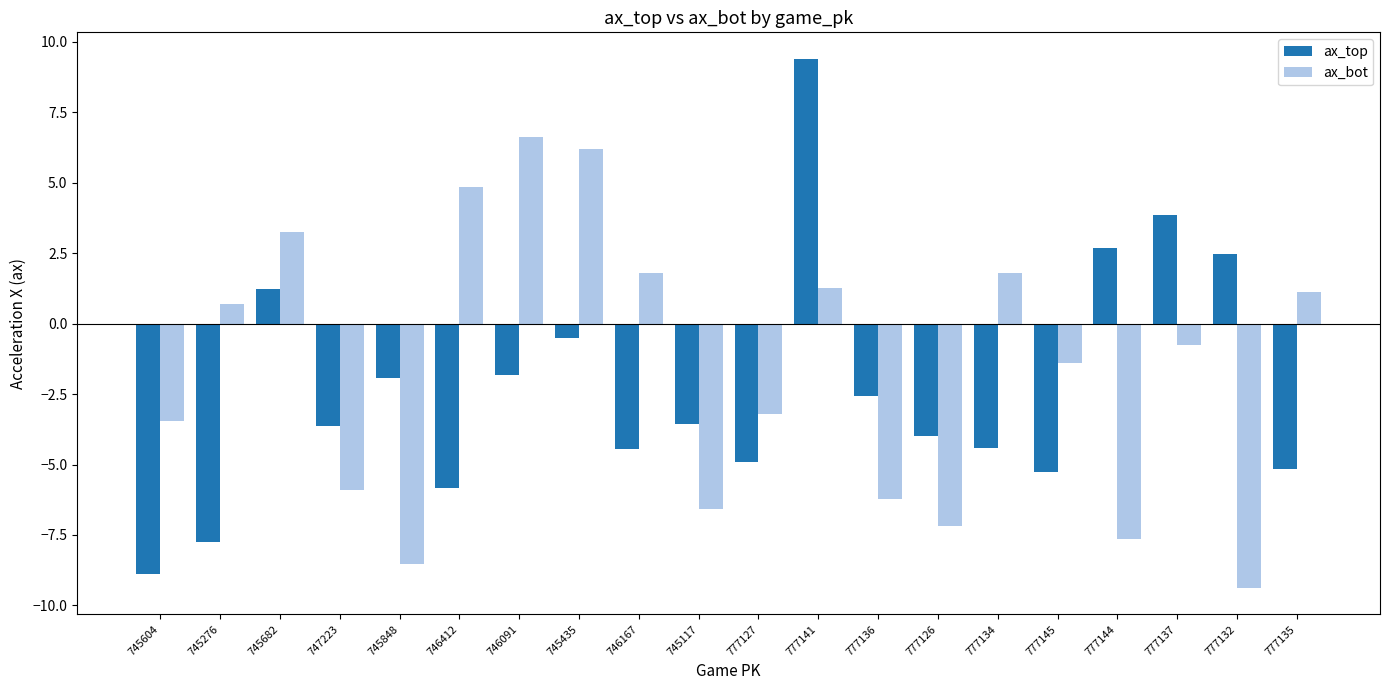

Which series has the largest total across all categories?

ax_bot